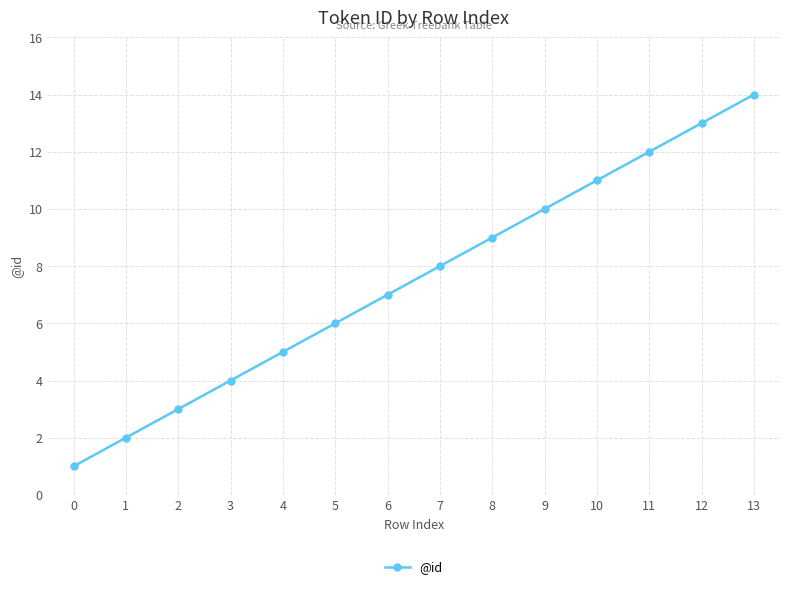

Is it true that the value at 7 is 14?

False